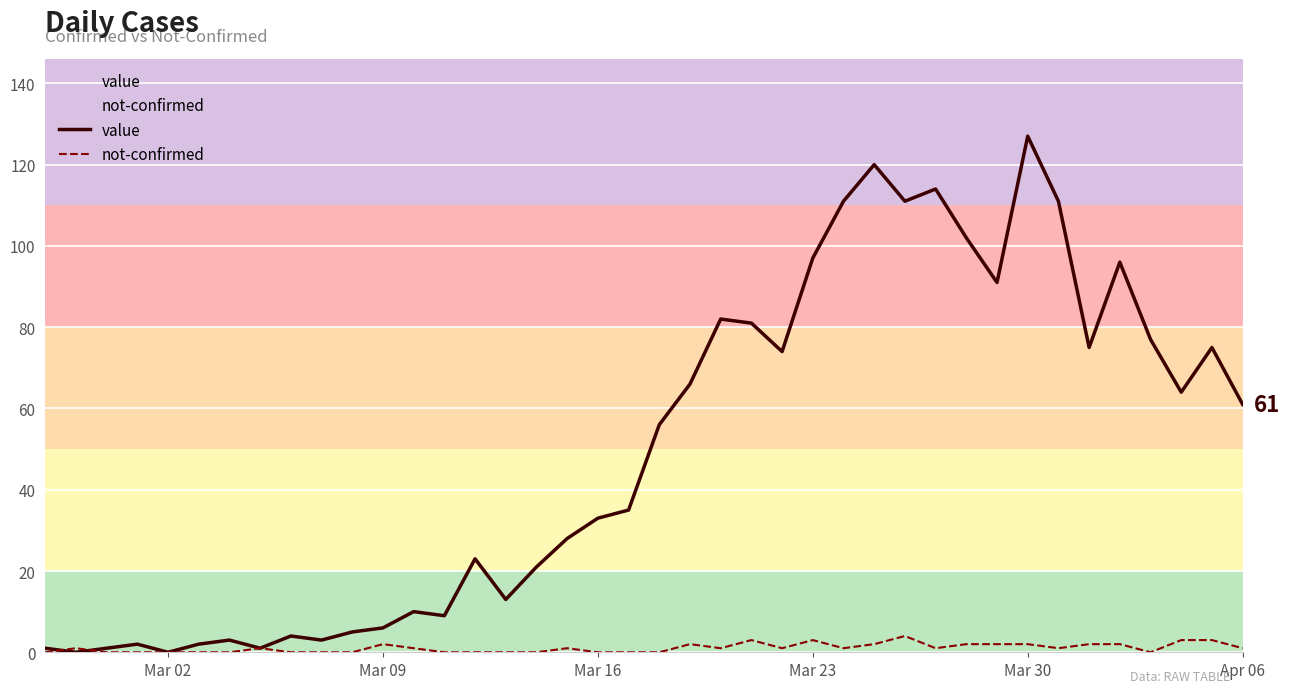

What is the maximum value for not-confirmed?

4